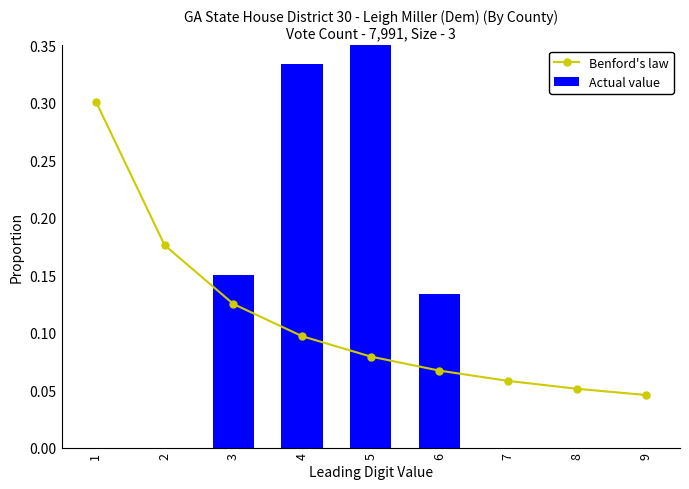

Is the value of Actual value at 9 greater than the value of Benford's law at 5?

No